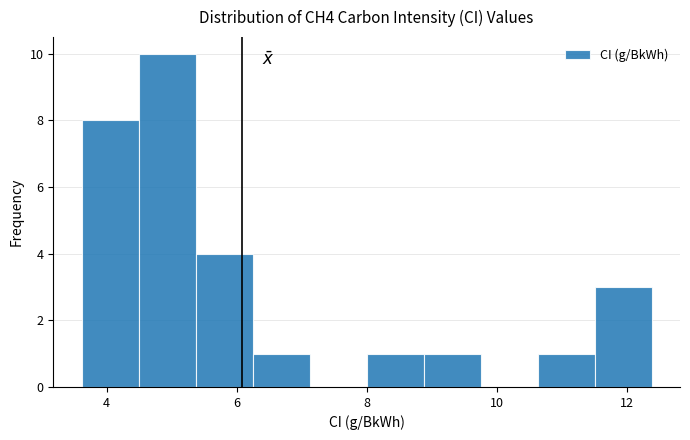

How tall is the bar that spans 5.4 to 6.2 on the x-axis? Neither the bar edges nor the heights are printed on the chart, so give them approximately, as read against the axes.

4